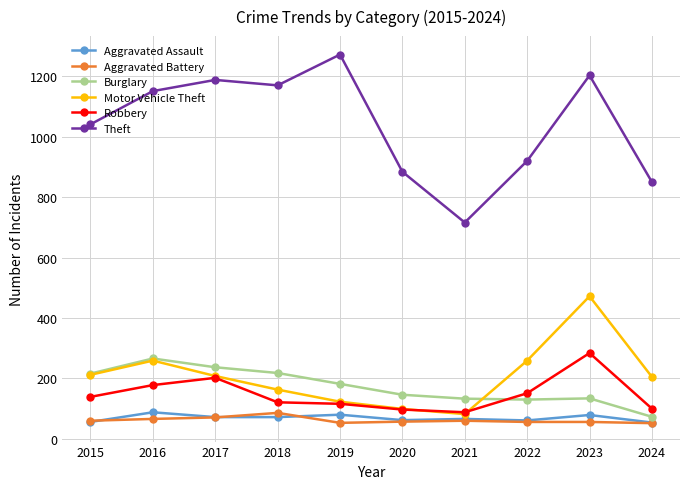

After their last crossing, which series has the higher values: Motor Vehicle Theft or Burglary?

Motor Vehicle Theft